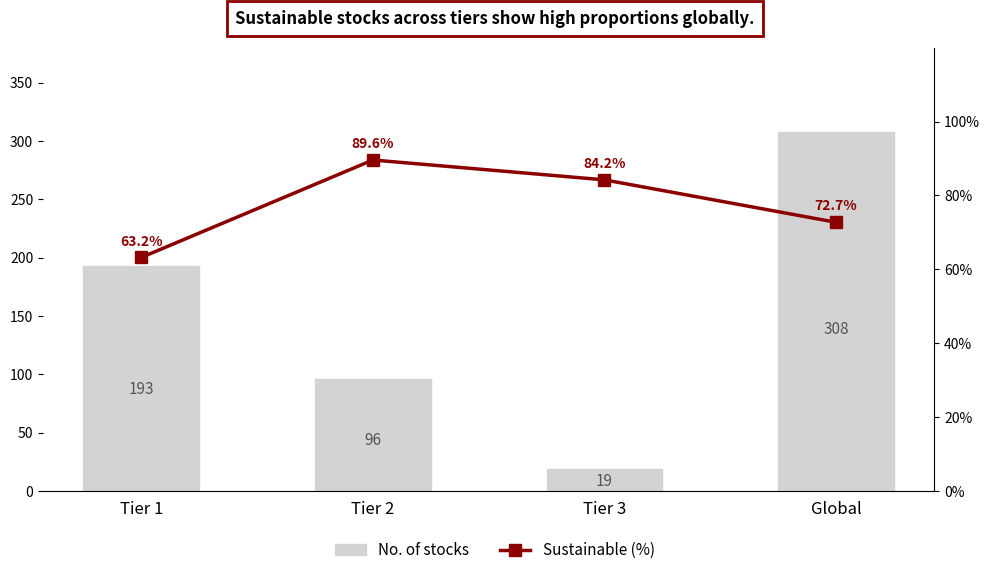

The No. of stocks series shows 7.6 at Tier 3. True or false?

False